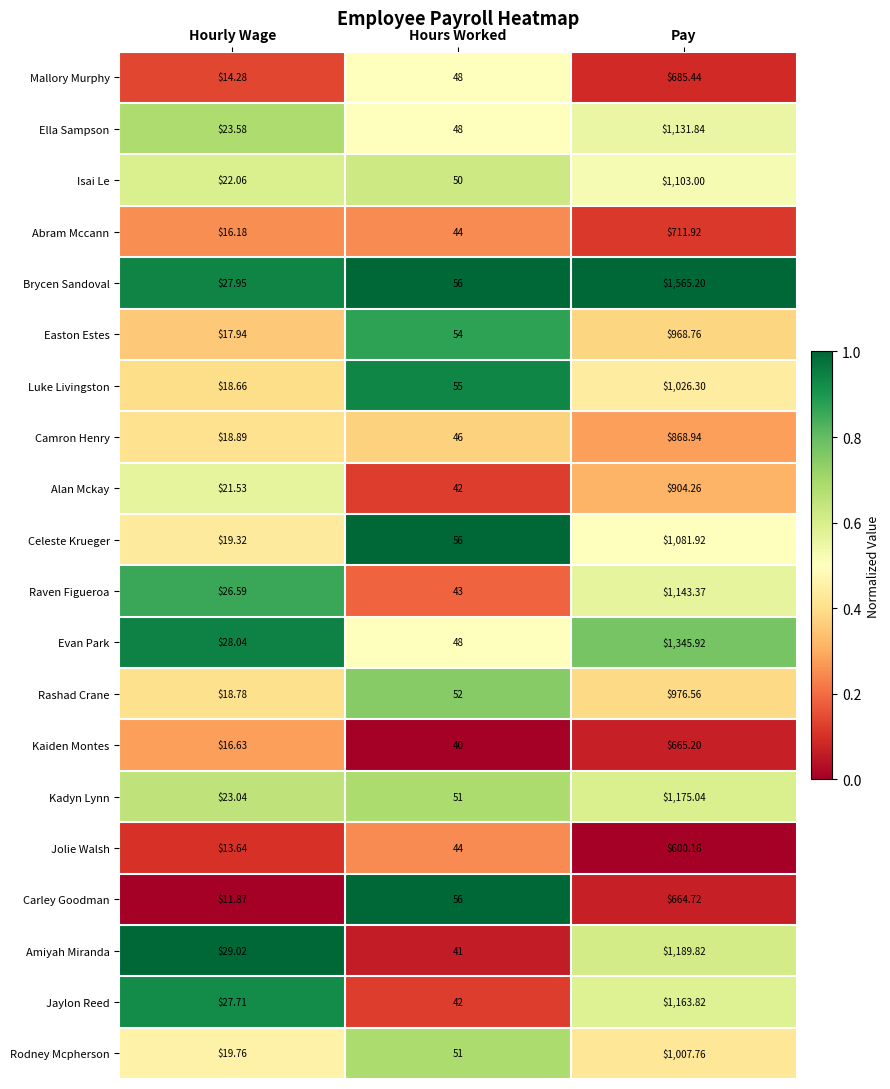

Which category has the highest value across all series?

Pay